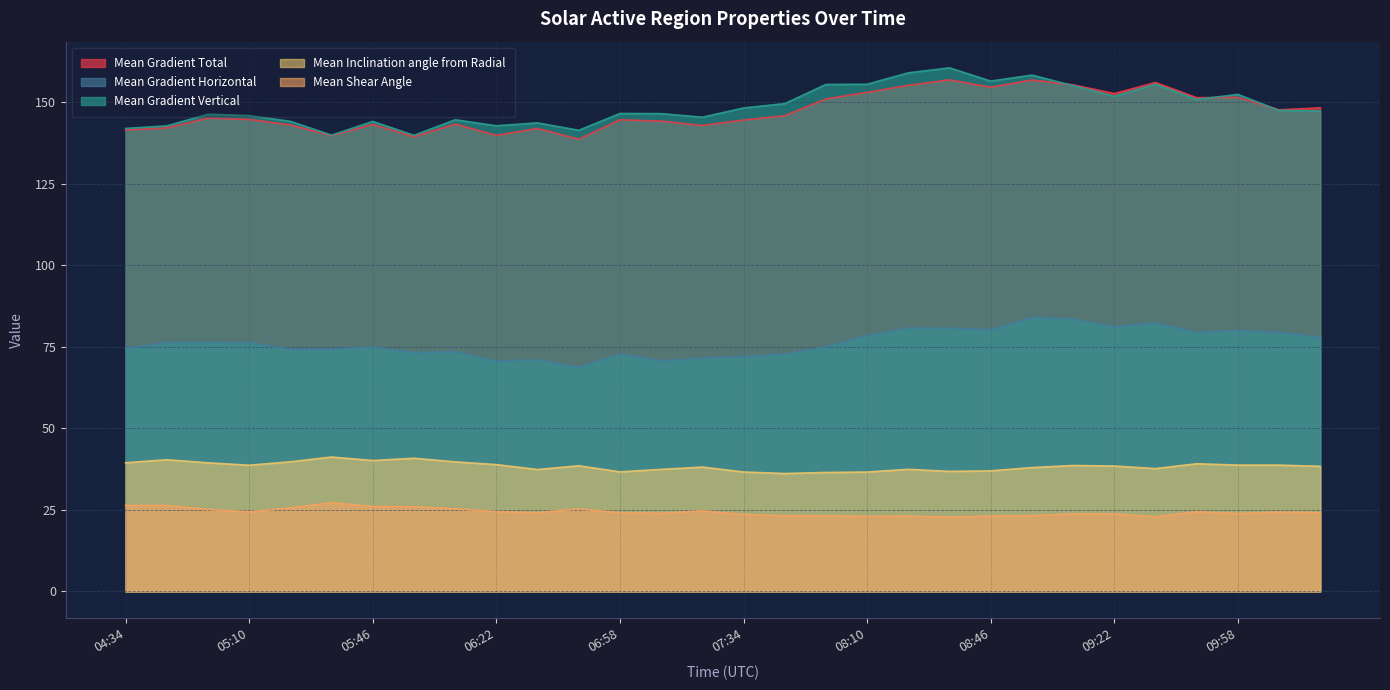

At which label is Mean Gradient Total closest to 147?

10:10